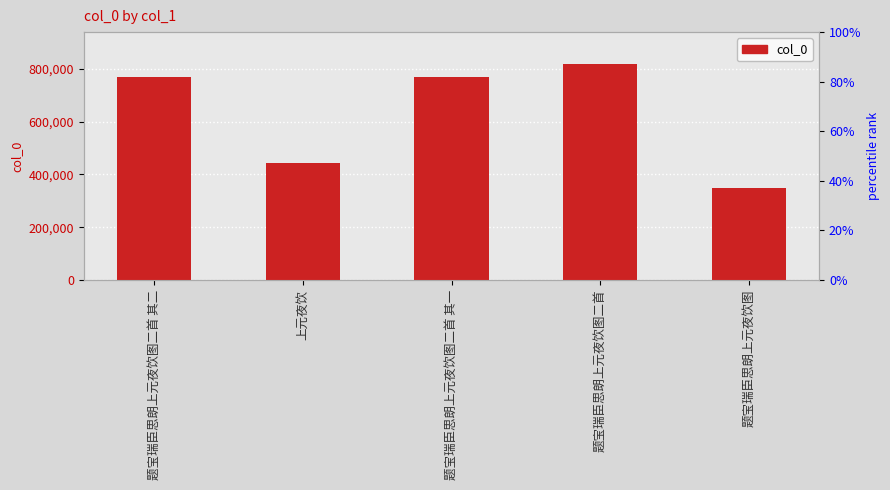

What is the ratio of the value at 题宝瑞臣思朗上元夜饮图二首 其二 to the value at 题宝瑞臣思朗上元夜饮图二首?

0.9